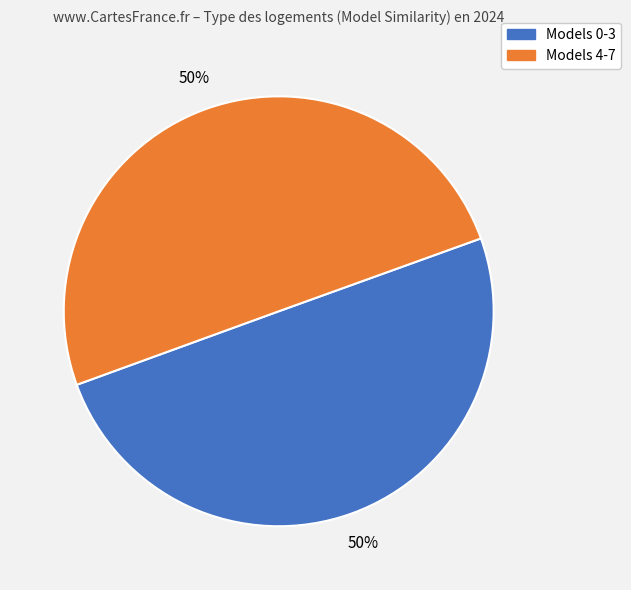

To the nearest percent, what is the average slice percentage?

50%